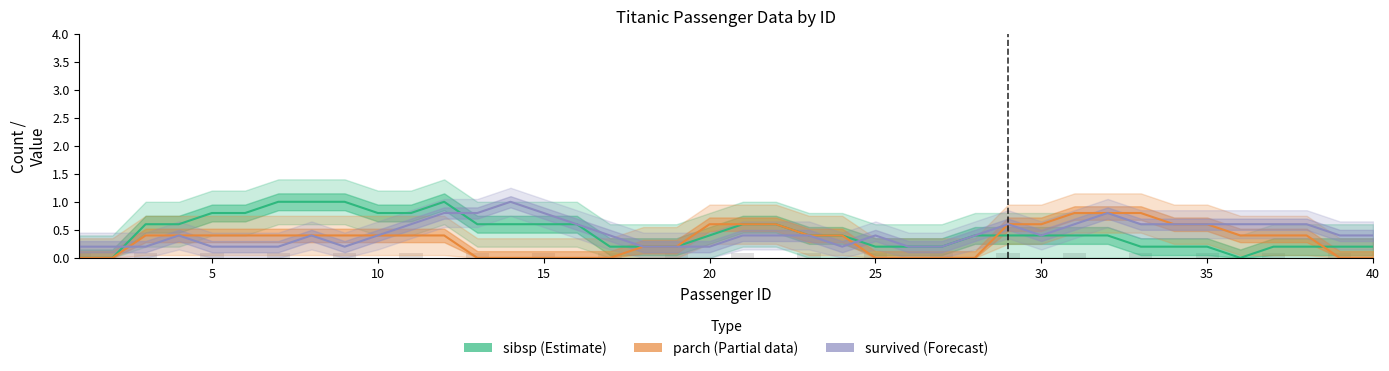

List the series in order of their peak value, highest first.

sibsp (Estimate), survived (Forecast), parch (Partial)